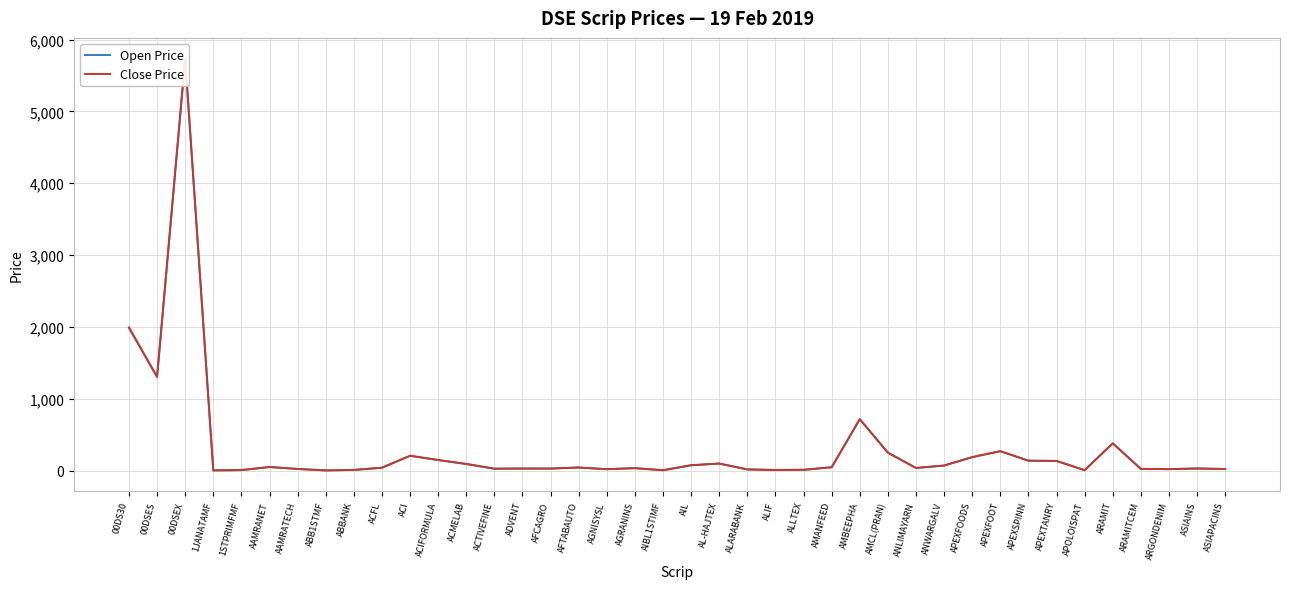

Reading left to right, extract all data points from this chart.

Open Price: 00DS30=1987.4	00DSES=1304.7	00DSEX=5724.5	1JANATAMF=4.9	1STPRIMFMF=9.0	AAMRANET=52.0	AAMRATECH=25.0	ABB1STMF=4.8	ABBANK=11.0	ACFL=42.5	ACI=207.6	ACIFORMULA=148.9	ACMELAB=94.0	ACTIVEFINE=28.5	ADVENT=31.4	AFCAGRO=30.2	AFTABAUTO=45.3	AGNISYSL=21.8	AGRANINS=37.8	AIBL1STIMF=7.0	AIL=74.7	AL-HAJTEX=100.1	ALARABANK=18.6	ALIF=10.7	ALLTEX=12.6	AMANFEED=49.2	AMBEEPHA=717.5	AMCL(PRAN)=252.6	ANLIMAYARN=38.6	ANWARGALV=72.2	APEXFOODS=188.5	APEXFOOT=271.6	APEXSPINN=140.1	APEXTANRY=137.4	APOLOISPAT=8.0	ARAMIT=383.0	ARAMITCEM=26.0	ARGONDENIM=22.9	ASIAINS=32.1	ASIAPACINS=24.0
Close Price: 00DS30=1995.0	00DSES=1307.6	00DSEX=5735.9	1JANATAMF=4.9	1STPRIMFMF=9.2	AAMRANET=51.8	AAMRATECH=25.0	ABB1STMF=4.7	ABBANK=11.0	ACFL=41.9	ACI=208.8	ACIFORMULA=149.6	ACMELAB=94.3	ACTIVEFINE=28.5	ADVENT=30.9	AFCAGRO=30.2	AFTABAUTO=44.9	AGNISYSL=21.7	AGRANINS=34.5	AIBL1STIMF=7.3	AIL=78.2	AL-HAJTEX=100.0	ALARABANK=18.3	ALIF=10.8	ALLTEX=12.9	AMANFEED=48.5	AMBEEPHA=717.8	AMCL(PRAN)=250.7	ANLIMAYARN=38.4	ANWARGALV=72.7	APEXFOODS=190.2	APEXFOOT=272.9	APEXSPINN=139.8	APEXTANRY=136.2	APOLOISPAT=7.9	ARAMIT=380.2	ARAMITCEM=25.9	ARGONDENIM=22.3	ASIAINS=30.9	ASIAPACINS=24.9